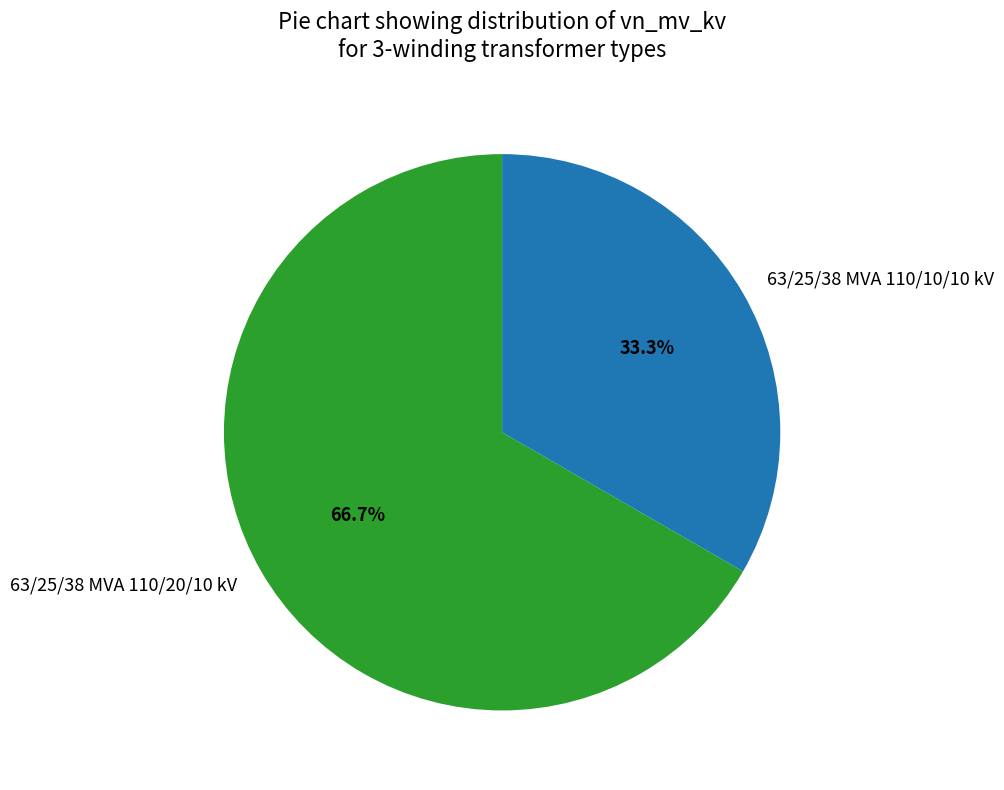

Does 63/25/38 MVA 110/20/10 kV account for over 50% of the chart?

Yes